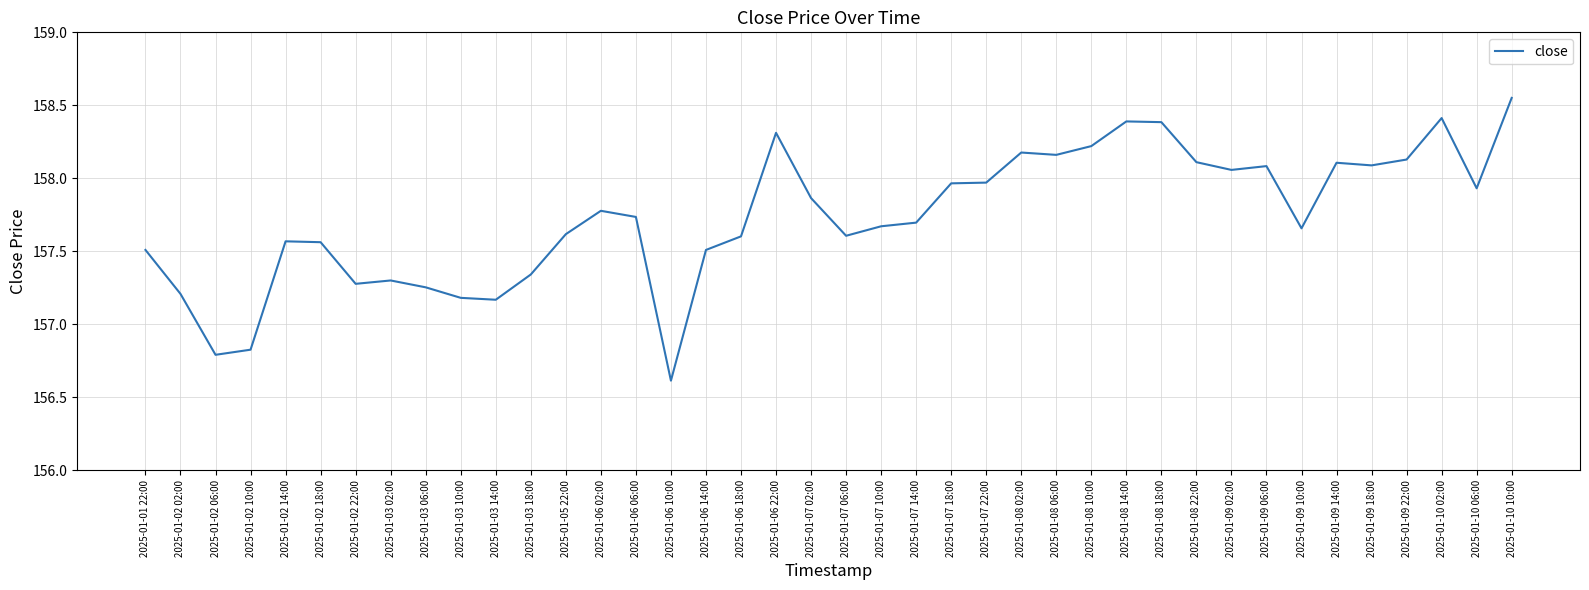

What is the sum of the values at 2025-01-06 10:00 and 2025-01-10 06:00?

314.5